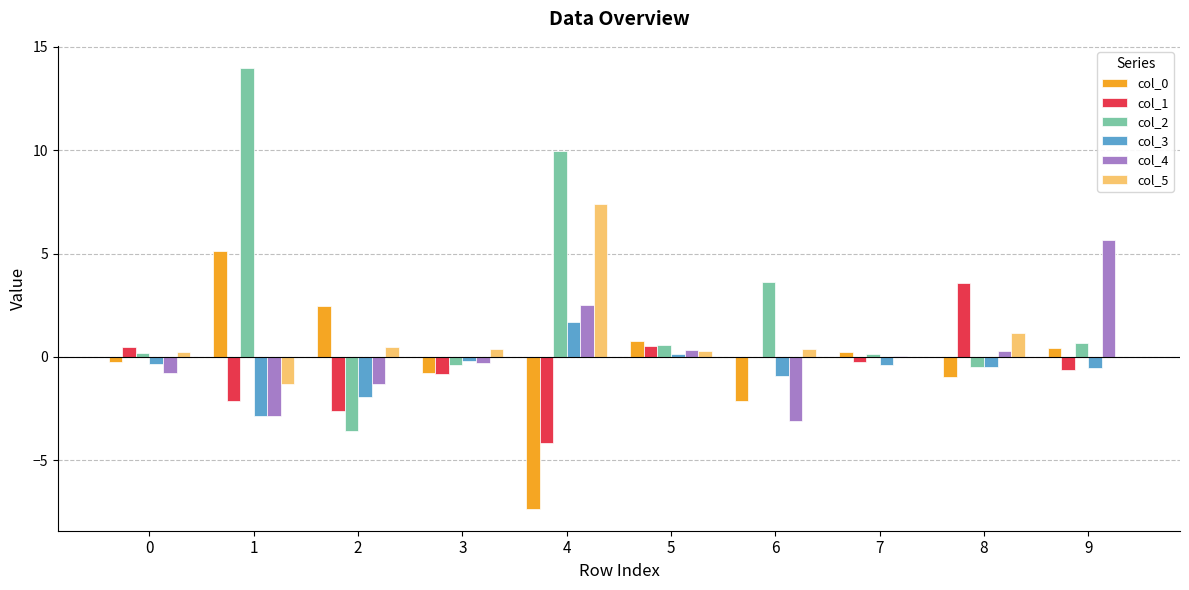

What is the spread (max minus min) of values at 3?

1.2